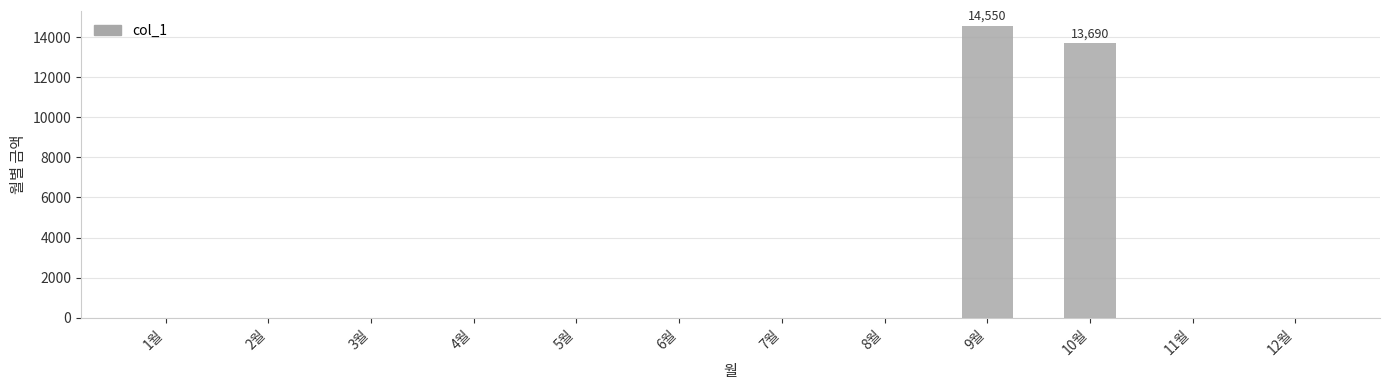

Reading left to right, list all the values displayed in this chart.

0	0	0	0	0	0	0	0	14550	13690	0	0